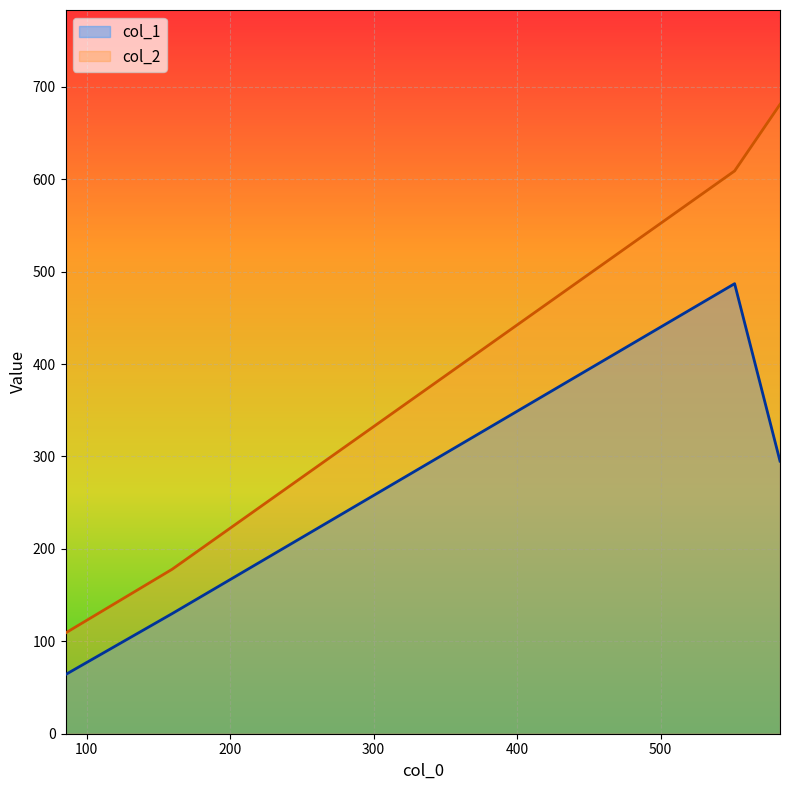

Between 85.33333333333333 and 551.625, which series saw the biggest shift?

col_2